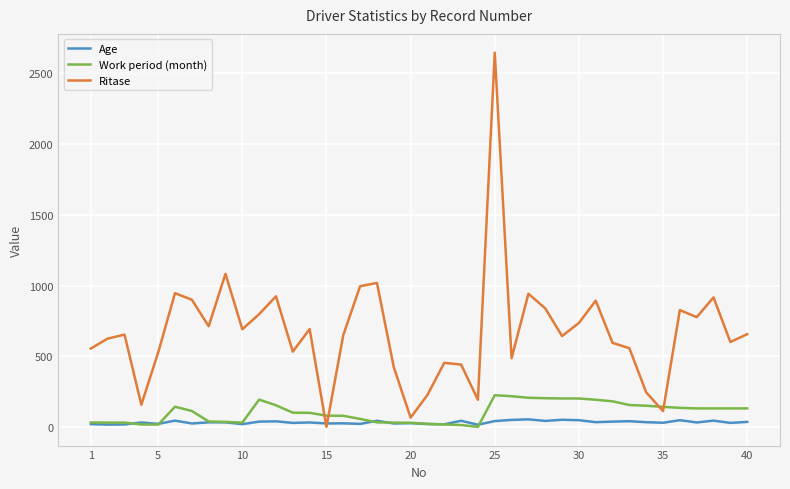

Rank the series by their maximum value, from lowest to highest.

Age, Work period (month), Ritase